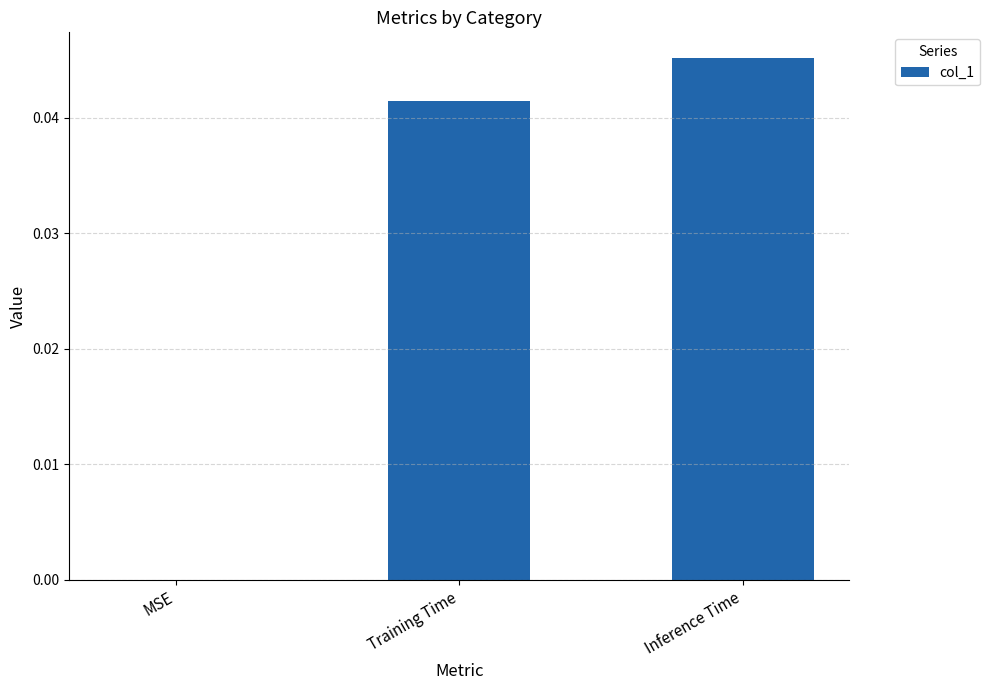

Is it true that the value at Inference Time is 0.0?

True